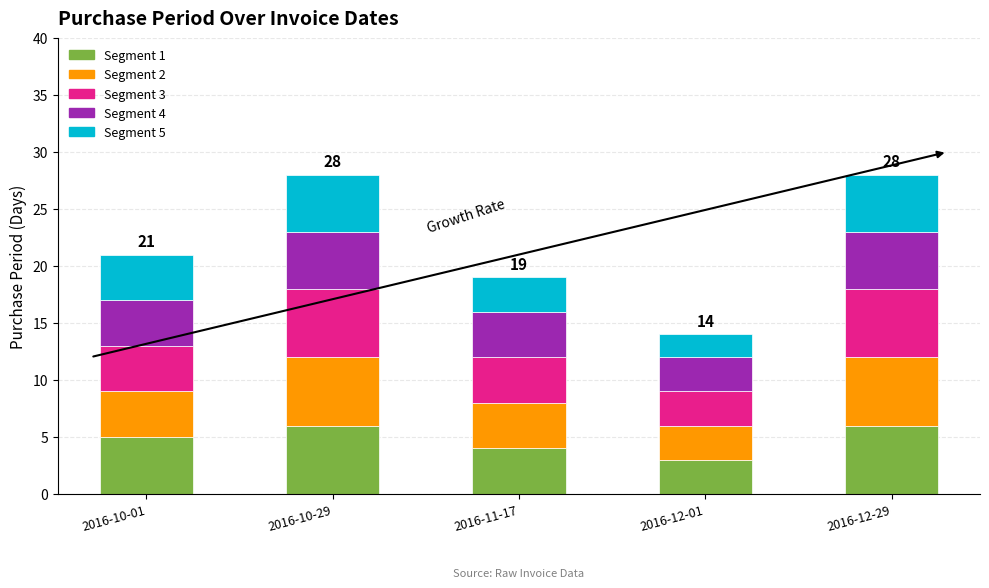

What is the difference between the second highest and minimum values in the Segment 1 series?

3